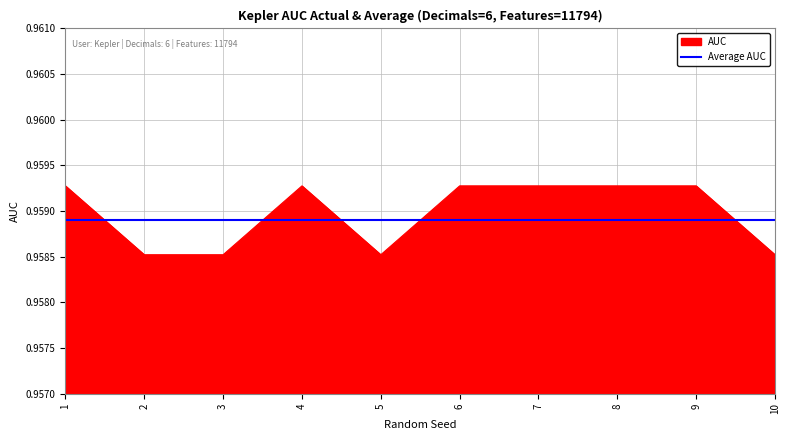

Is it true that AUC equals 1.7 at 6?

False